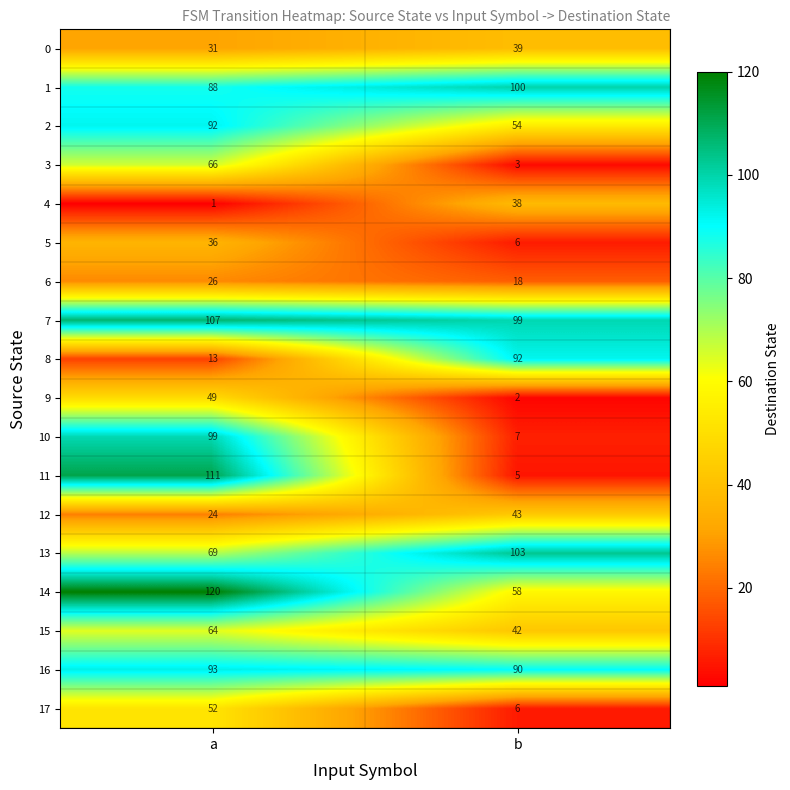

What is the total value across all series at a?

1141